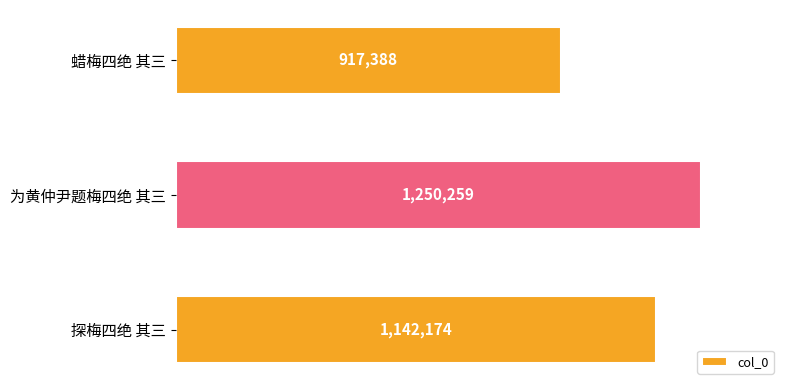

Does the chart contain stacked bars?

No